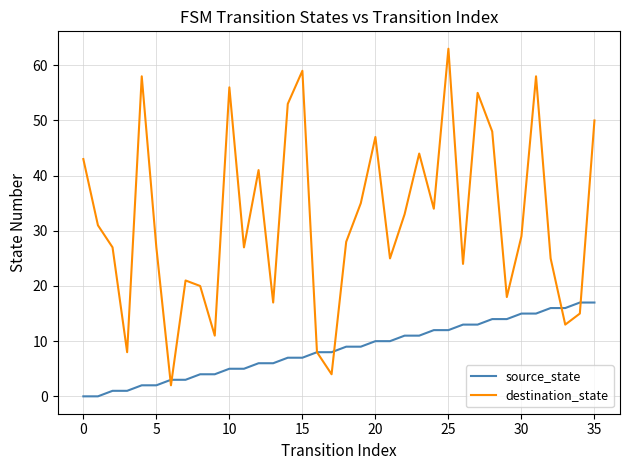

Reading right to left, extract all data points from this chart.

source_state: 17	17	16	16	15	15	14	14	13	13	12	12	11	11	10	10	9	9	8	8	7	7	6	6	5	5	4	4	3	3	2	2	1	1	0	0
destination_state: 50	15	13	25	58	29	18	48	55	24	63	34	44	33	25	47	35	28	4	8	59	53	17	41	27	56	11	20	21	2	27	58	8	27	31	43